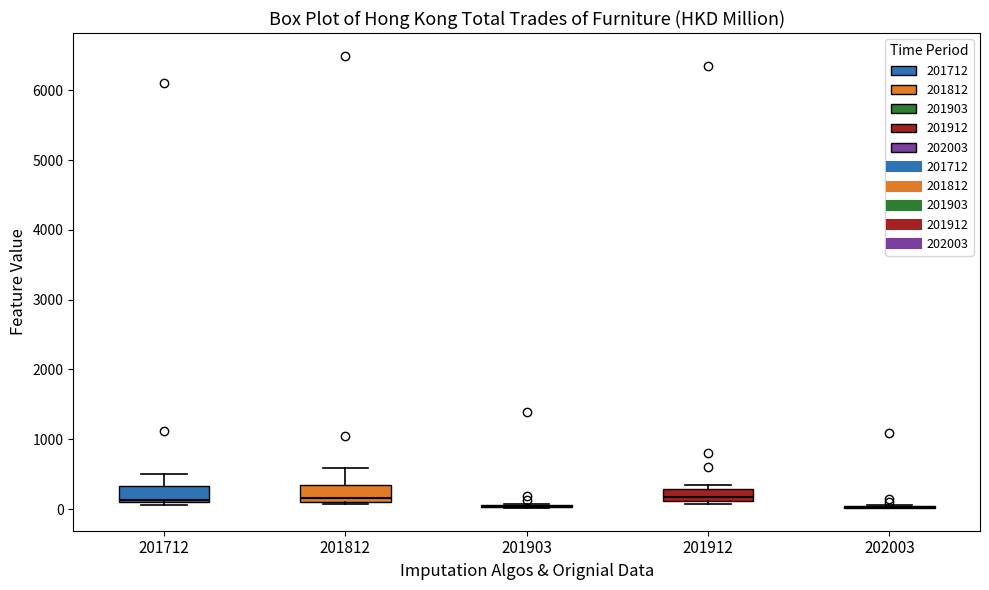

Where does the median line of the box at x = 201912 sit on the y-axis? The values are not printed on the chart, so give them approximately, as read against the axis.

200